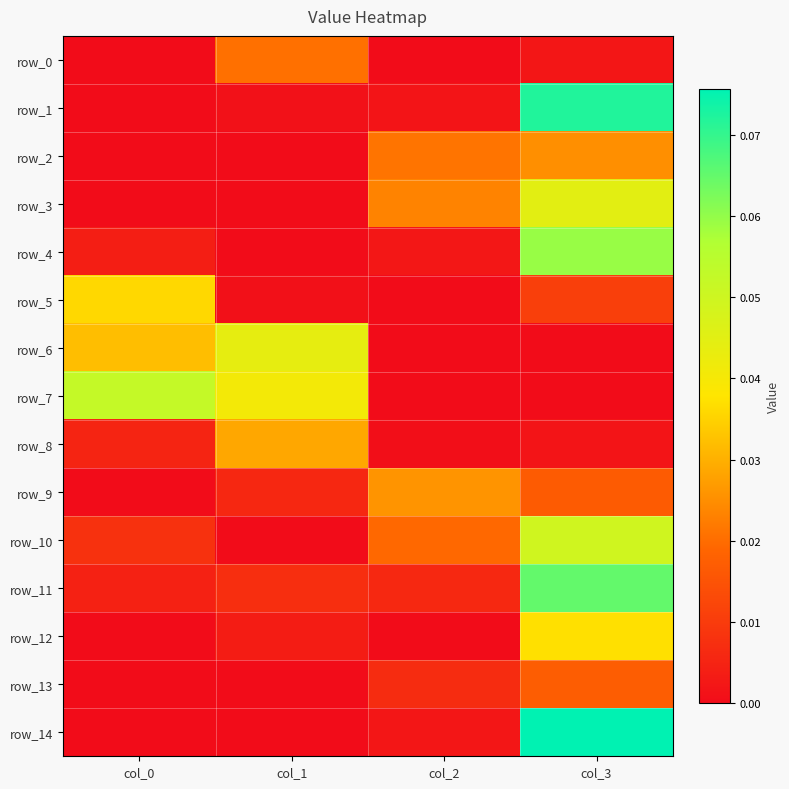

Reading left to right, transcribe all the data shown in this chart.

row_0: 0.0	0.0	0.0	0.0
row_1: 0.0	0.0	0.0	0.1
row_2: 0.0	0.0	0.0	0.0
row_3: 0.0	0.0	0.0	0.0
row_4: 0.0	0.0	0.0	0.1
row_5: 0.0	0.0	0.0	0.0
row_6: 0.0	0.0	0.0	0.0
row_7: 0.1	0.0	0.0	0.0
row_8: 0.0	0.0	0.0	0.0
row_9: 0.0	0.0	0.0	0.0
row_10: 0.0	0.0	0.0	0.0
row_11: 0.0	0.0	0.0	0.1
row_12: 0.0	0.0	0.0	0.0
row_13: 0.0	0.0	0.0	0.0
row_14: 0.0	0.0	0.0	0.1